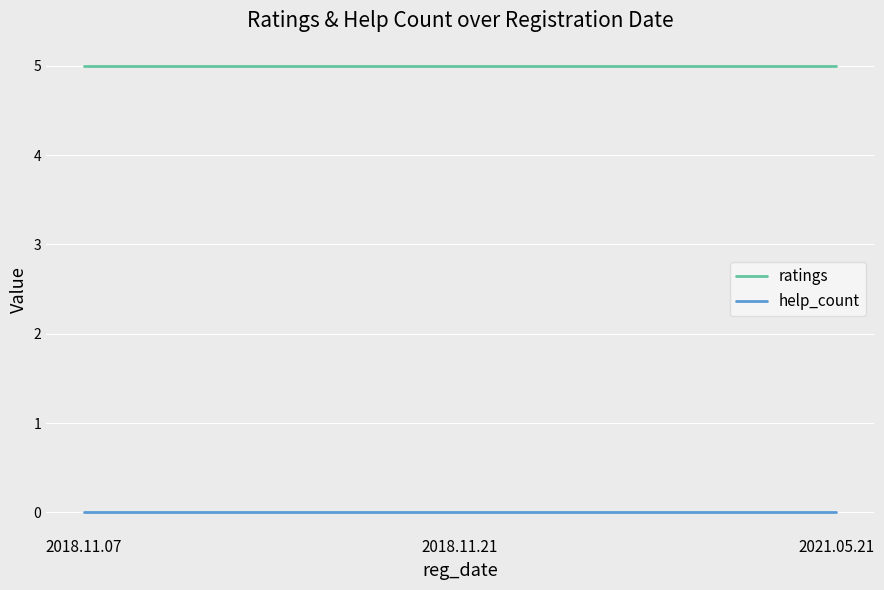

What is the total value across all series at 2021.05.21?

5